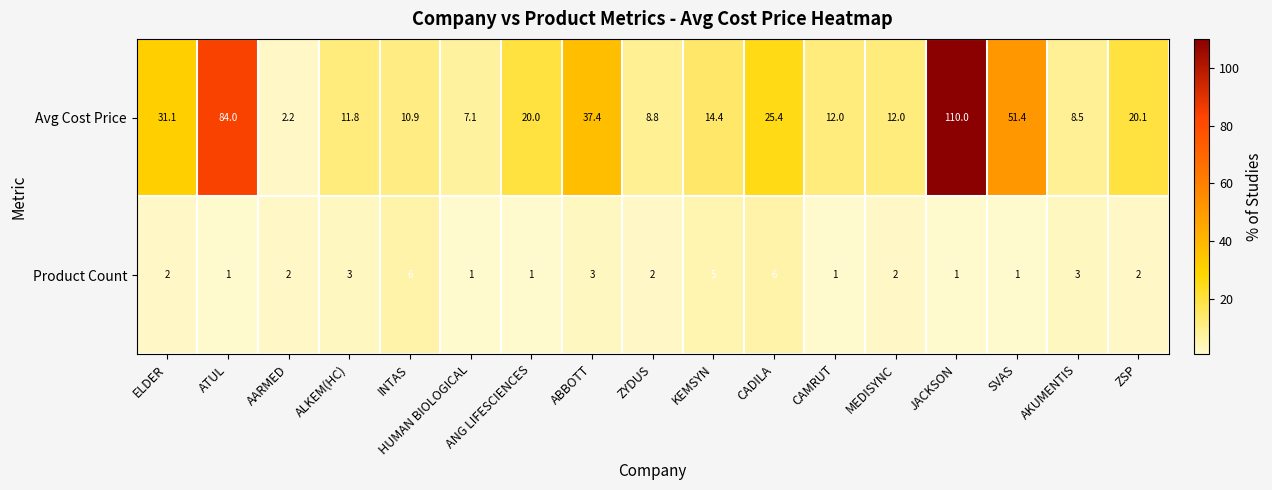

The Product Count series shows 1.0 at SVAS. True or false?

True